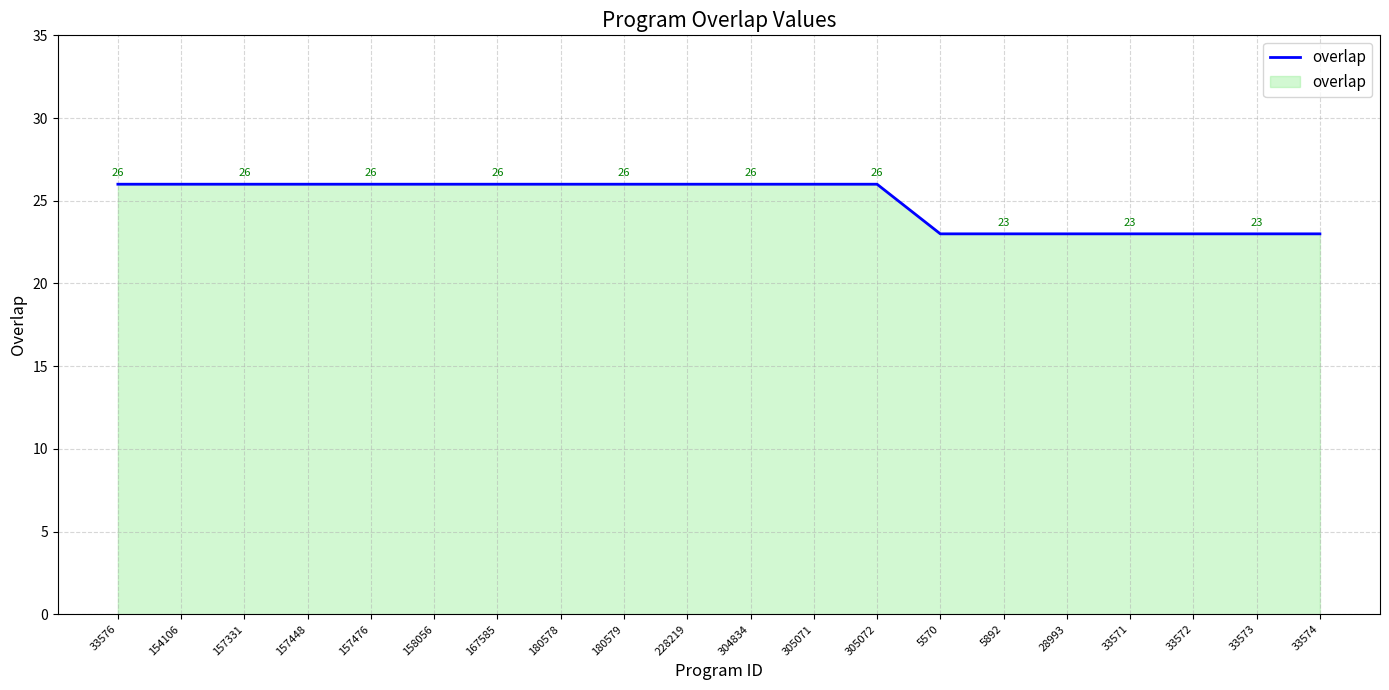

True or false: the data shows 11 at 158056.

False